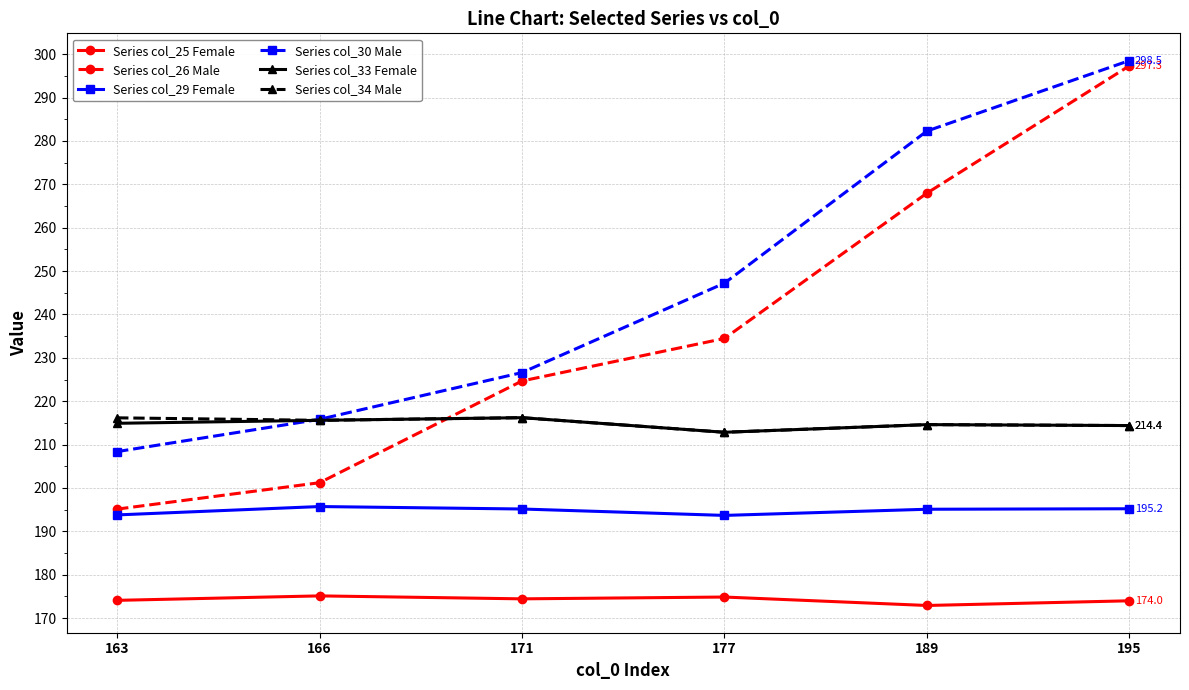

Rank the categories by Series col_30 Male value from lowest to highest.

163, 166, 171, 177, 189, 195